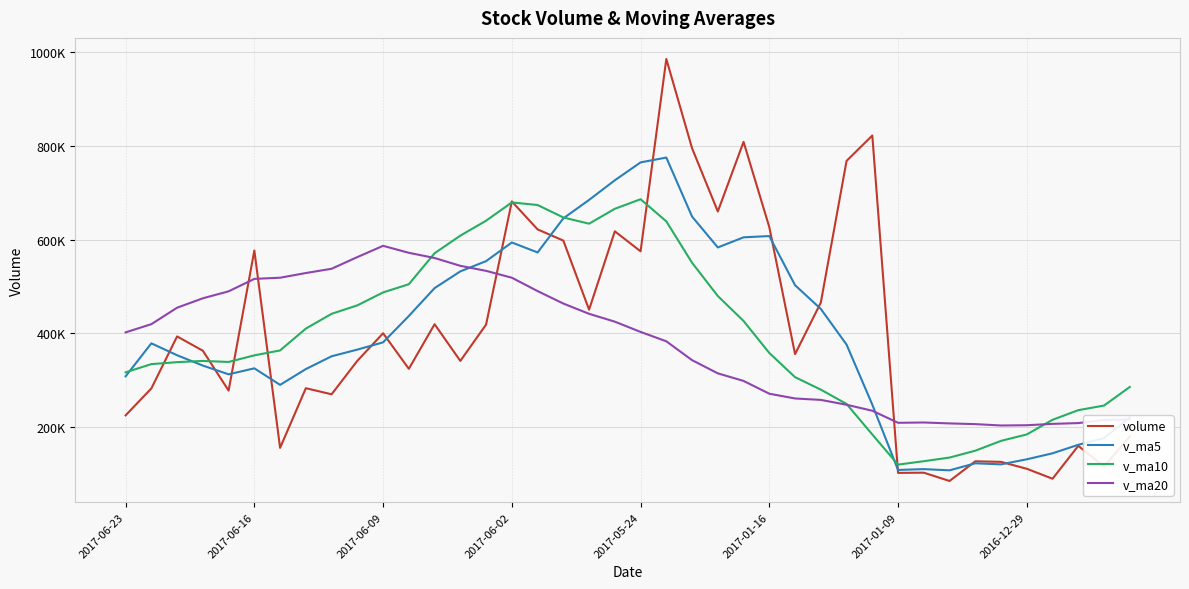

Is this an area chart (filled region under the line)?

No